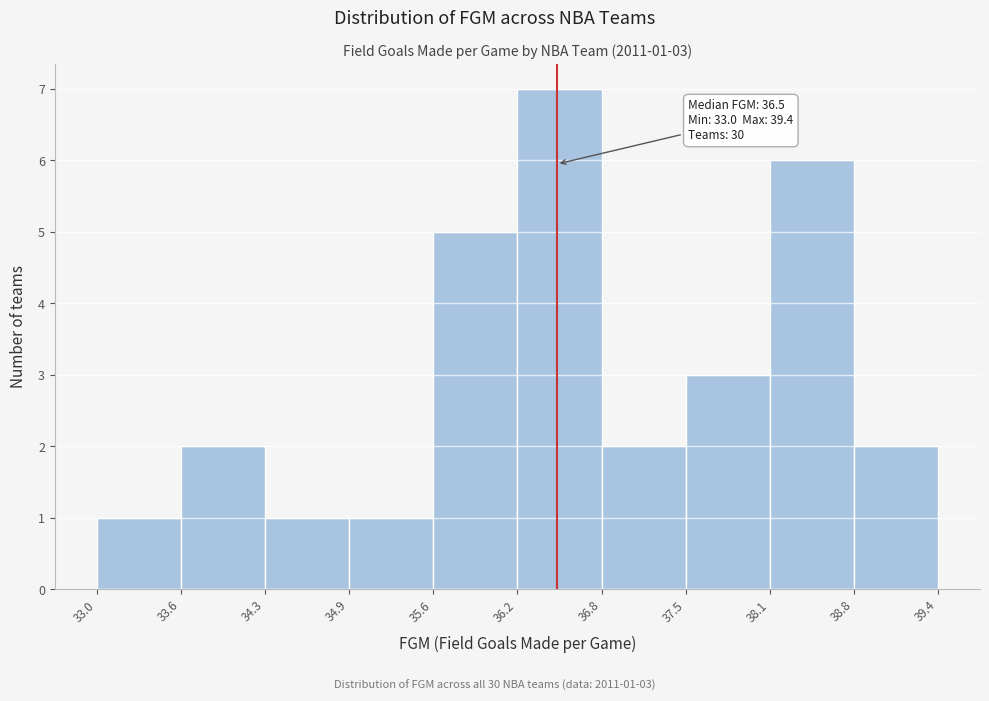

Which range on the x-axis has the tallest bar?

36.2 to 36.8